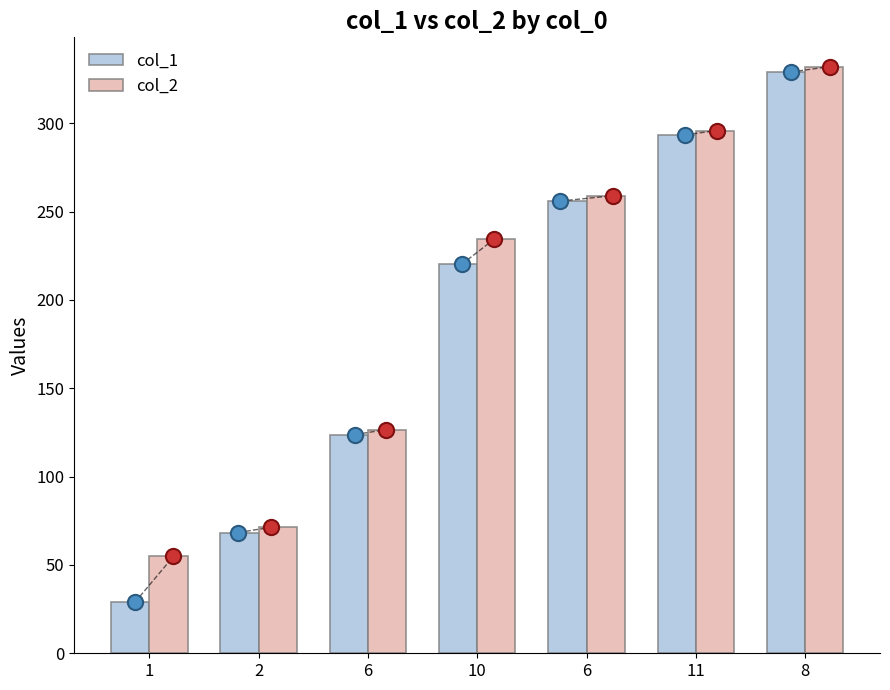

Is the value of col_1 at 10 greater than the value of col_2 points at 6?

Yes